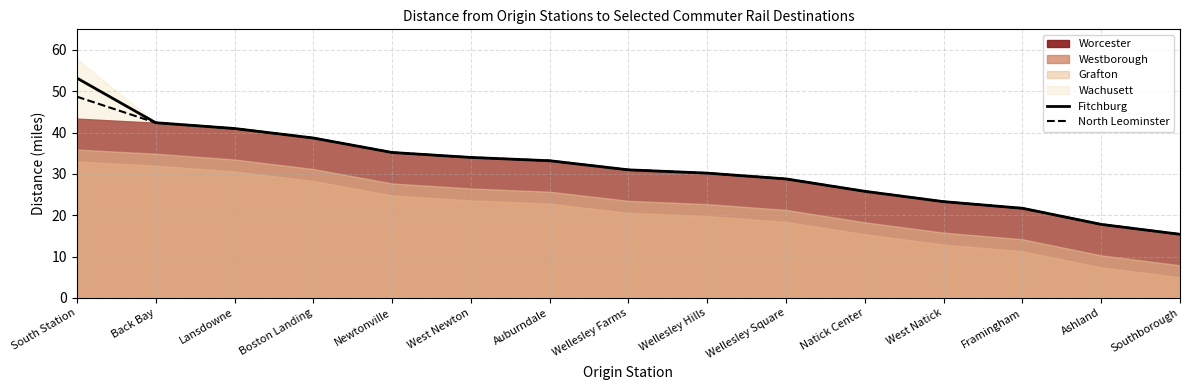

The Fitchburg series shows 42.4 at Back Bay. True or false?

True